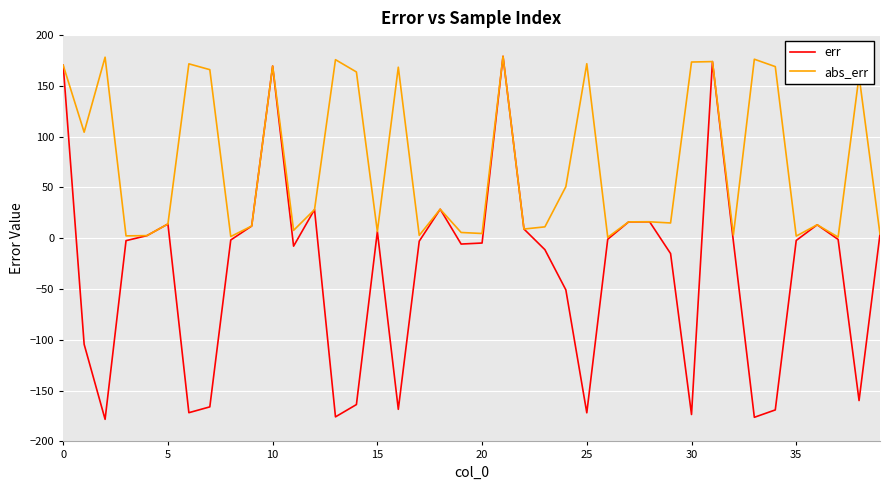

Which series has the widest spread of values?

err